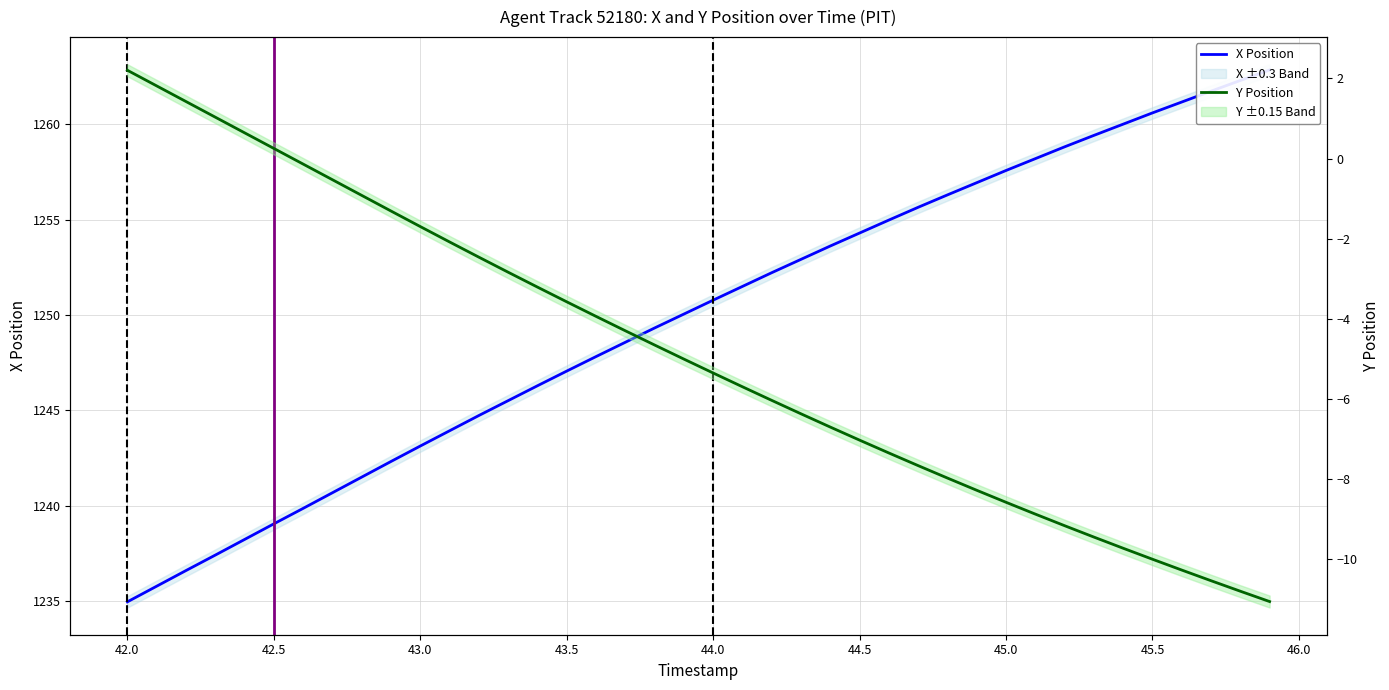

True or false: Y Position and X Position intersect in this chart.

False